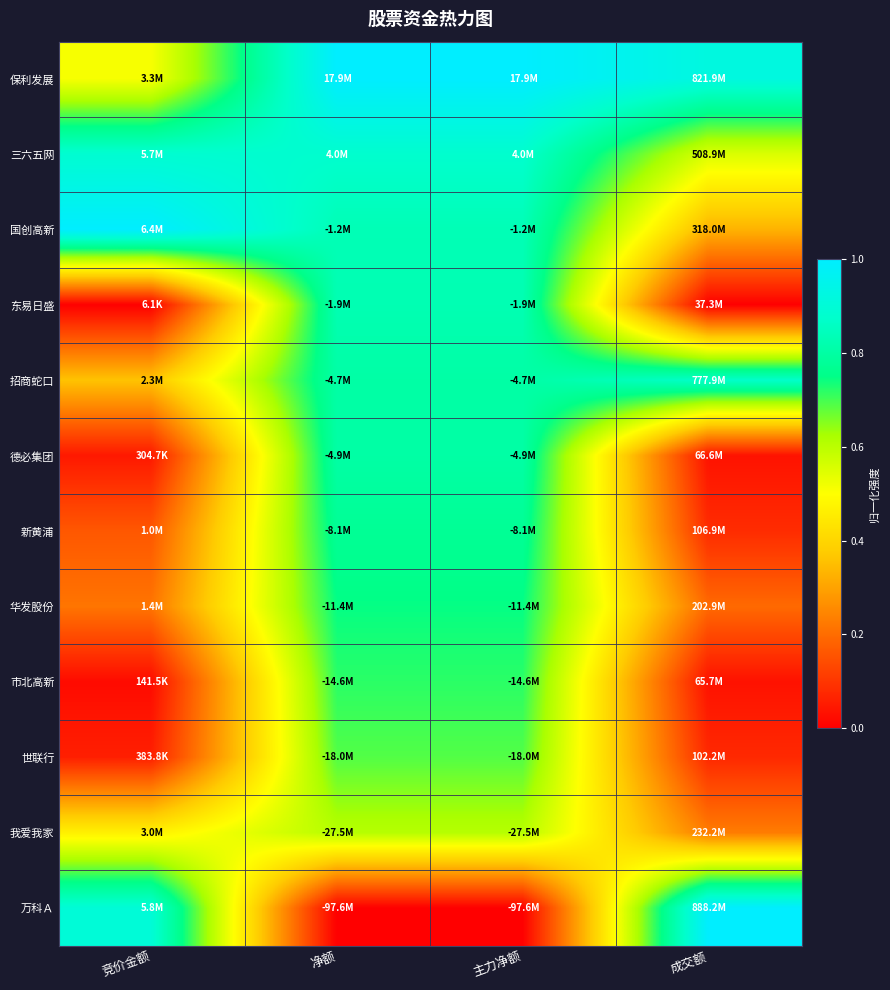

Which series has the largest total across all categories?

保利发展